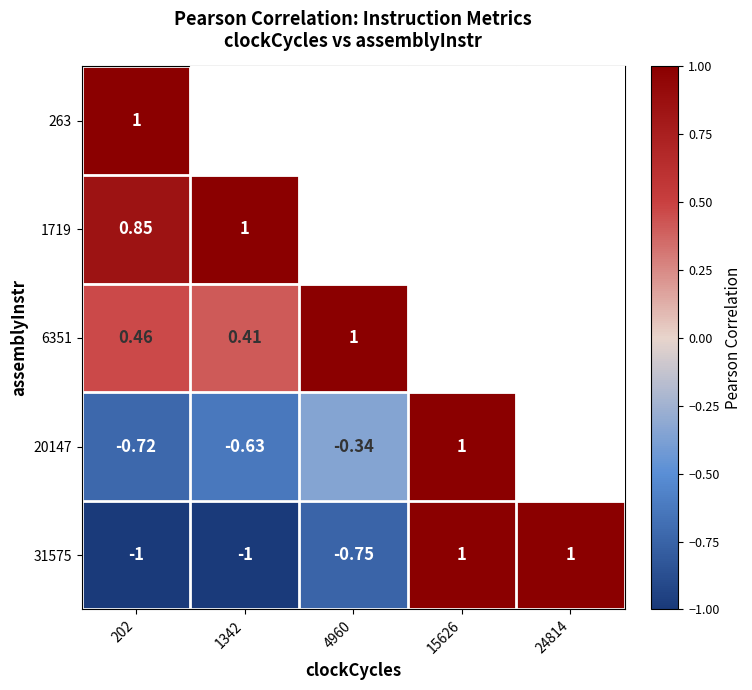

Is the value of 263 at 15626 greater than the value of 1719 at 24814?

Yes